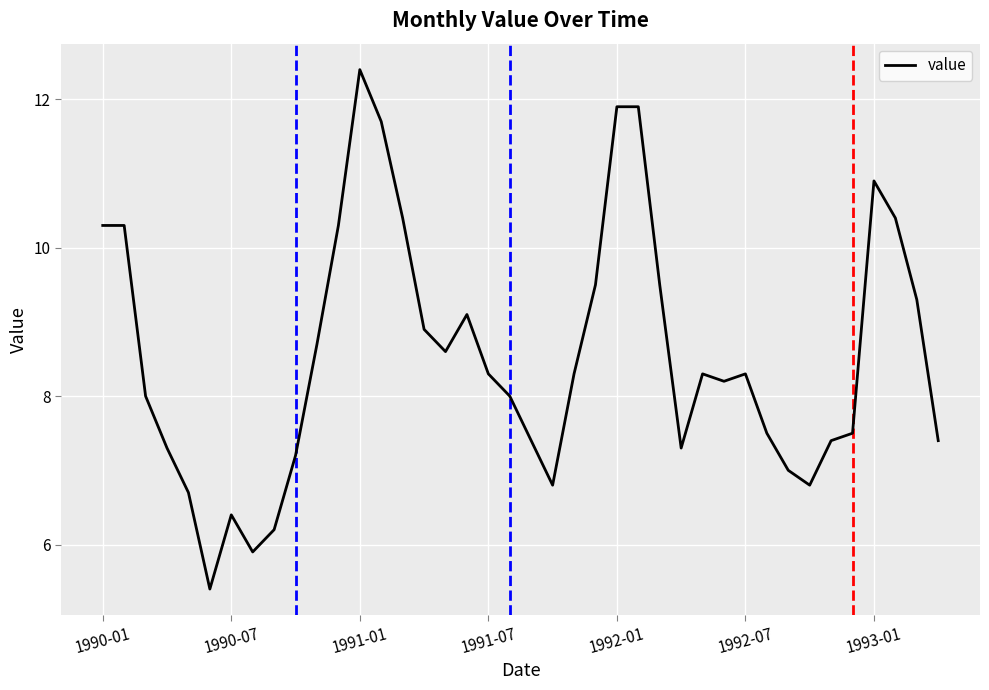

Does the chart have visible grid lines?

Yes